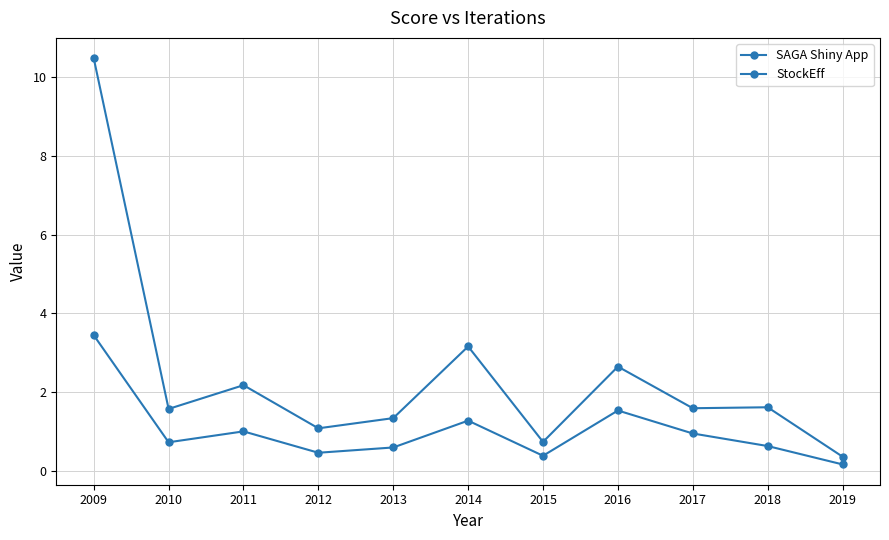

How many series are shown in this chart?

2